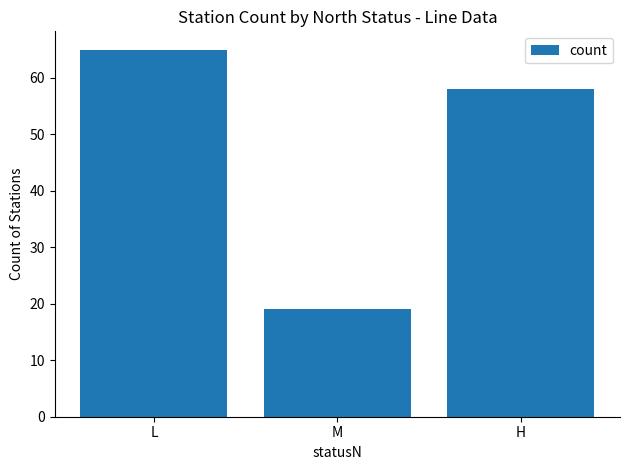

What is the label of the 1st bar from the left?

L